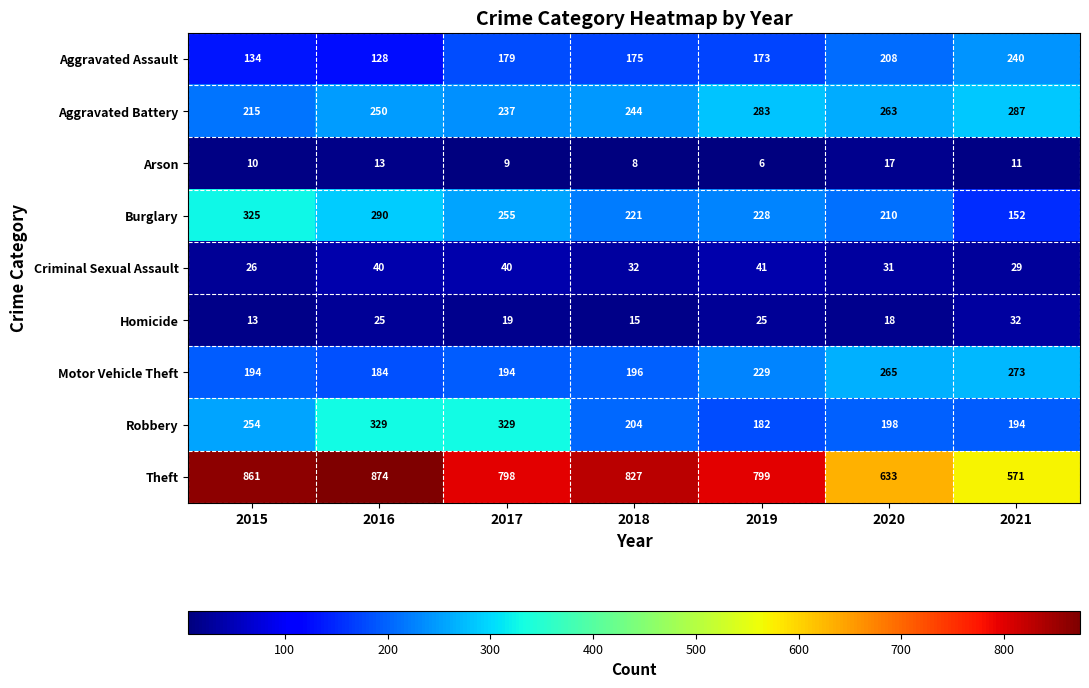

What is the difference between the maximum and second lowest values in the Burglary series?

115